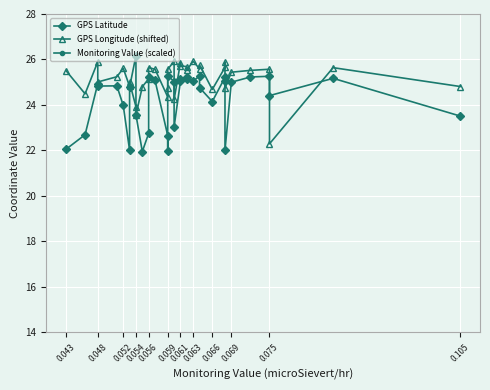

Is this an area chart (filled region under the line)?

No